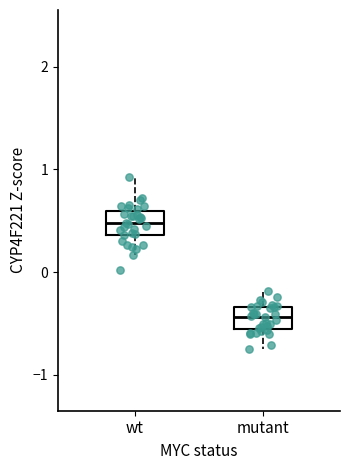

Reading left to right, transcribe this box plot: for each box, give where its median line is, the range the box spans, and where its two whiskers end, as read against the y-axis. The values are not printed on the chart, so give them approximately, as read against the axis.

wt: median 0.5, box 0.4 to 0.6, whiskers 0.2 to 0.9
mutant: median -0.4, box -0.6 to -0.3, whiskers -0.8 to -0.2